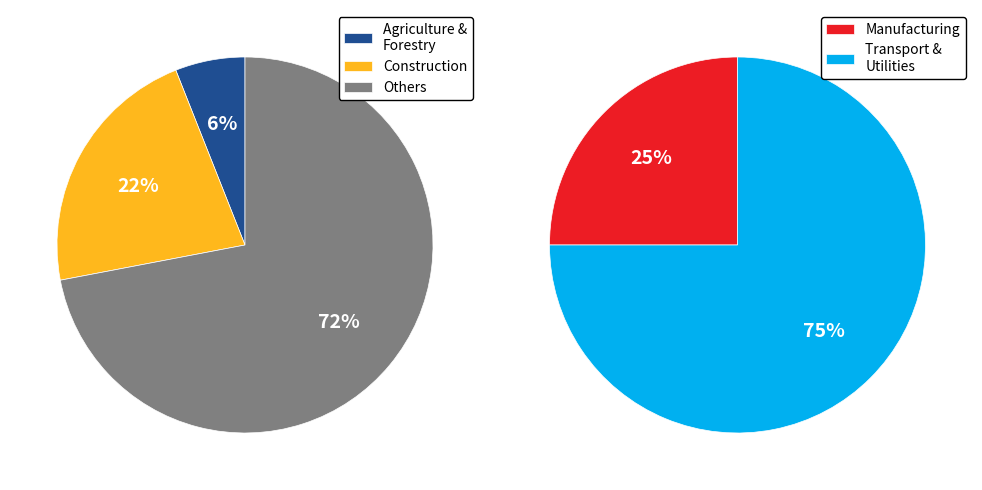

Is Mining the majority of the pie?

No